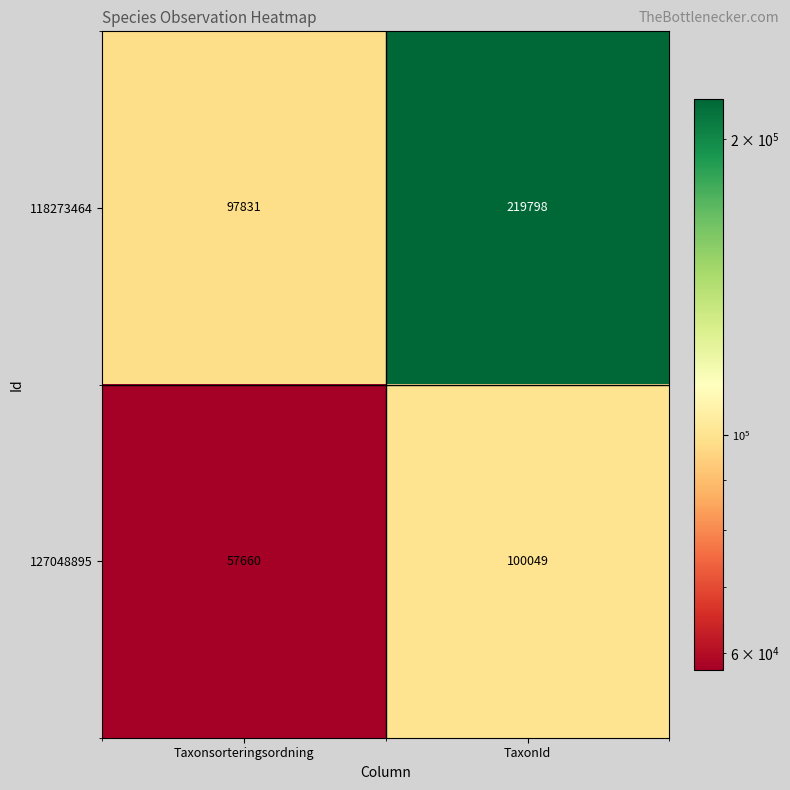

The value of 118273464 at TaxonId is 219798. True or false?

True